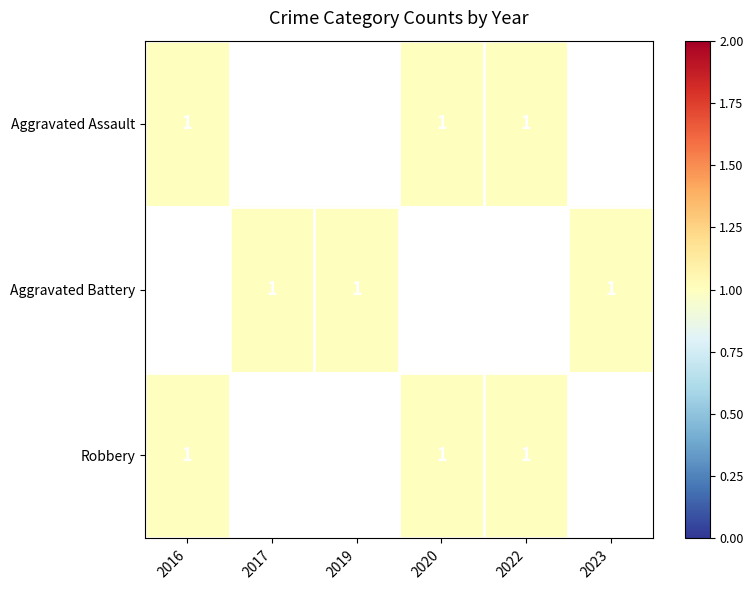

True or false: Aggravated Assault has a value of 2 at 2020.

False